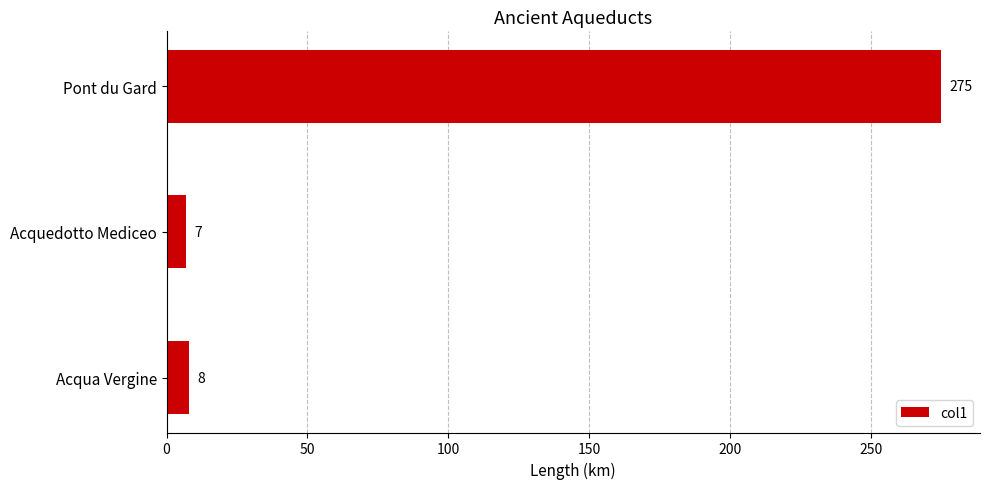

What is the difference between the maximum and minimum values?

268